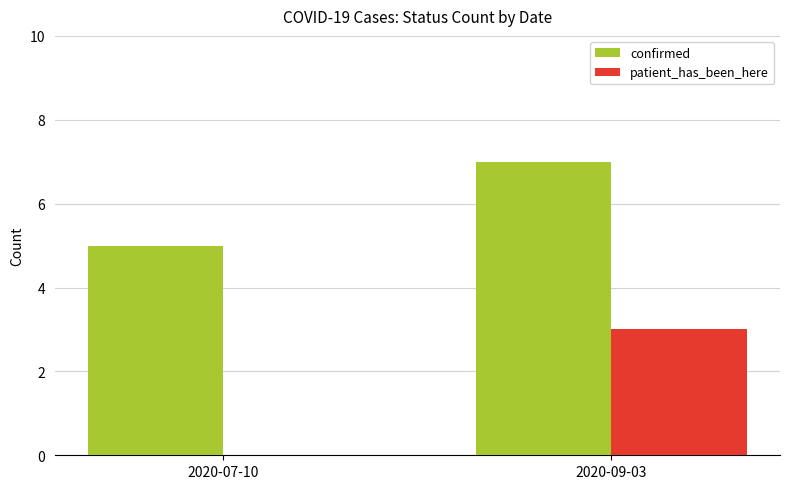

What is the sum of all confirmed values?

12